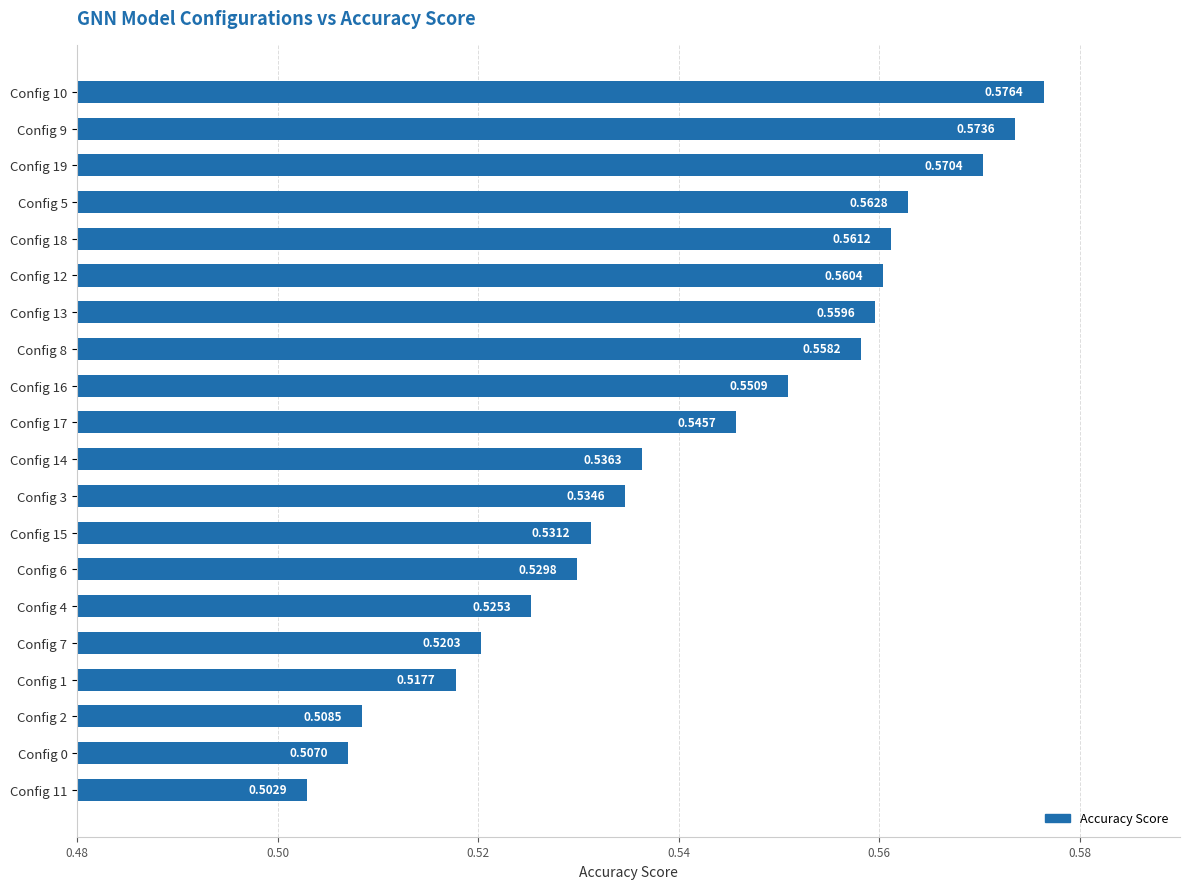

What is the sum of the values at Config 4 and Config 14?

1.1